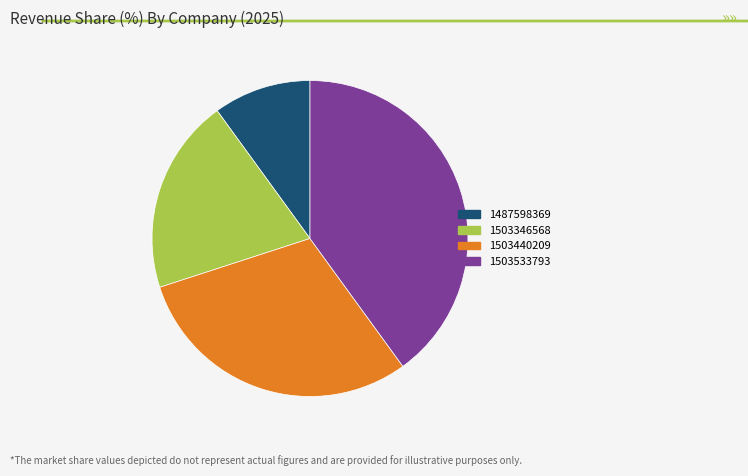

Is there a majority slice in this chart?

No